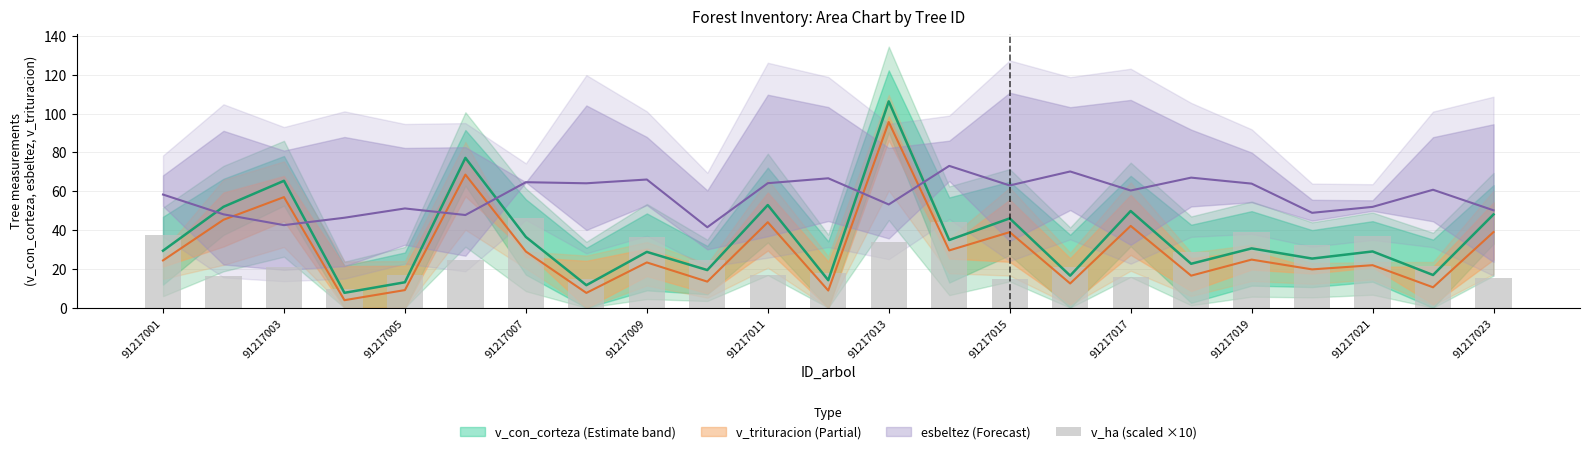

True or false: the data shows 36.9 at 91217019.

False